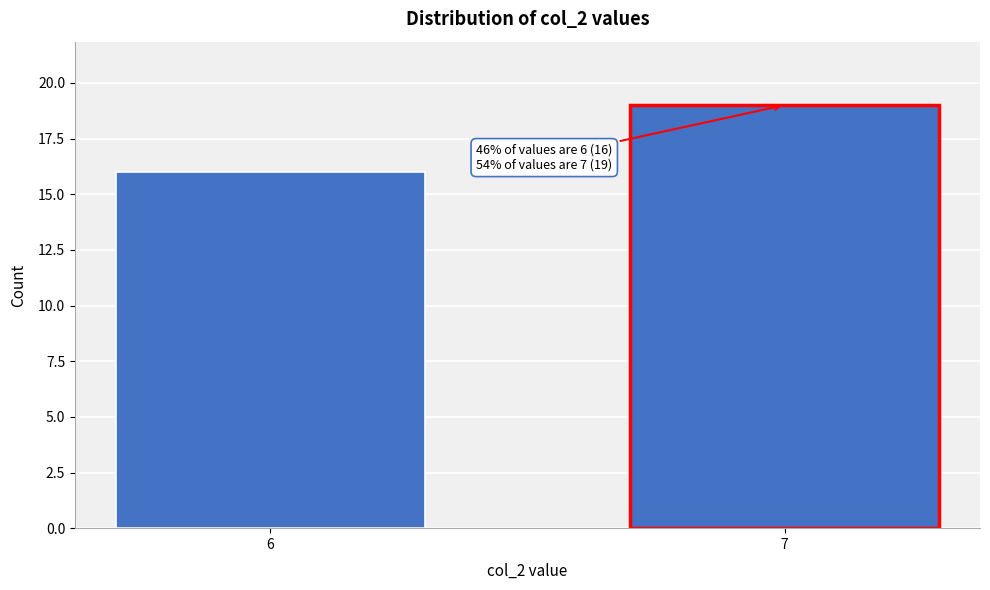

Reading left to right, transcribe all the data shown in this chart.

6=16	7=19